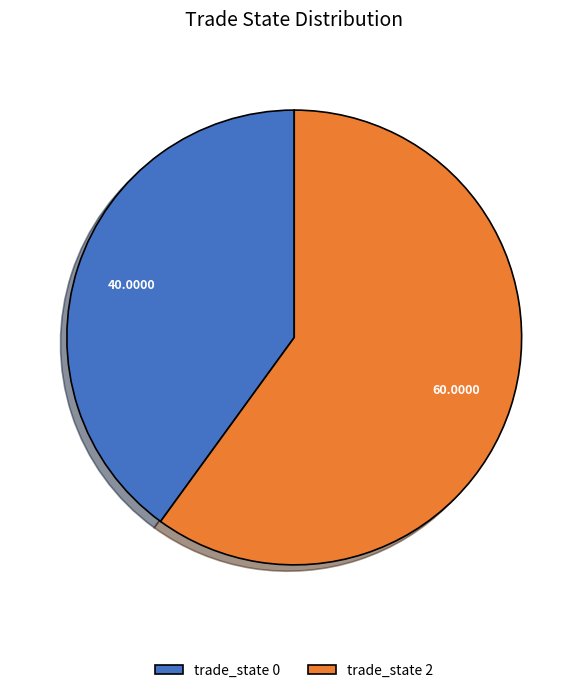

Rank the categories by value from lowest to highest.

trade_state 0, trade_state 2